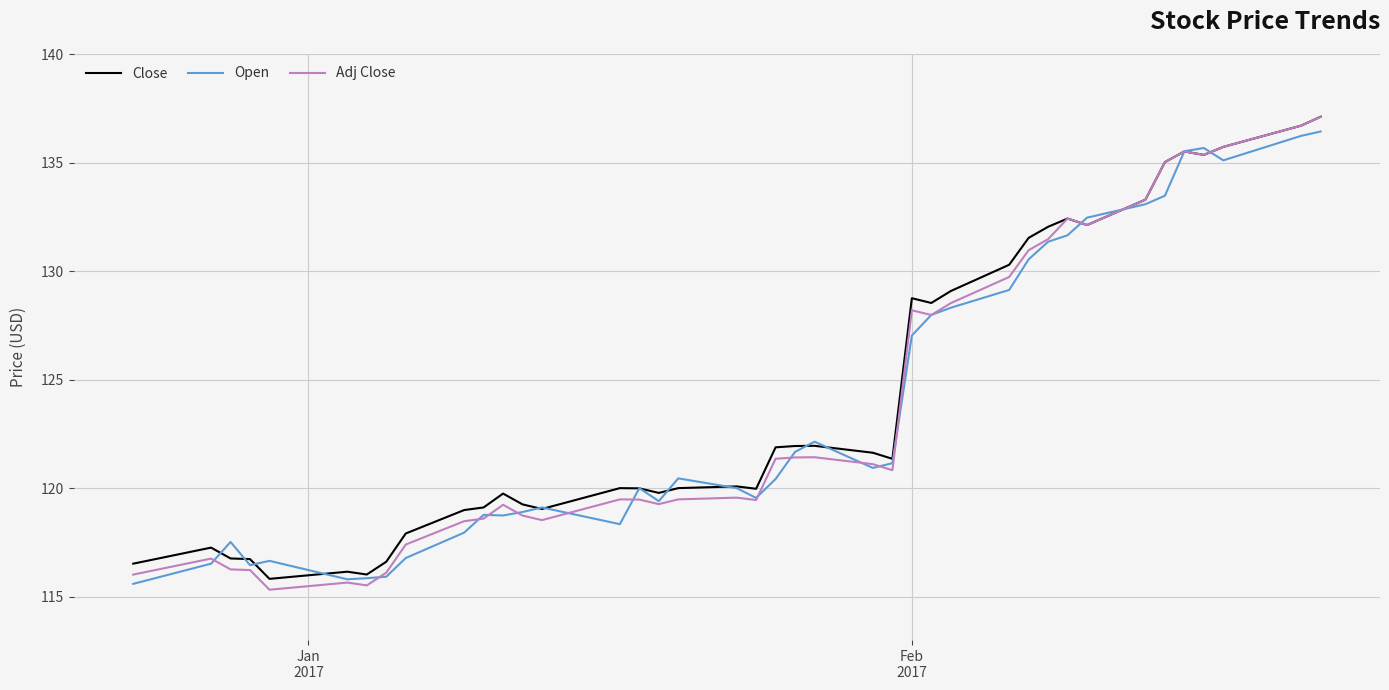

Which series has the widest spread of values?

Adj Close